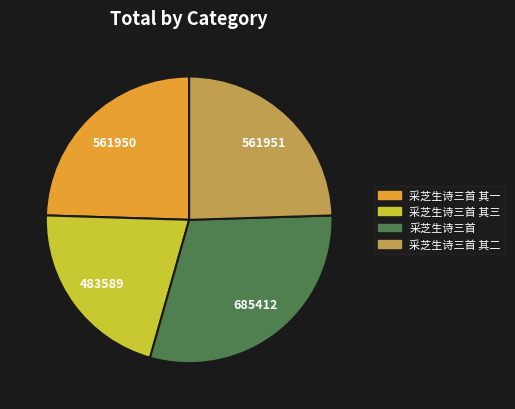

Is there a majority slice in this chart?

No